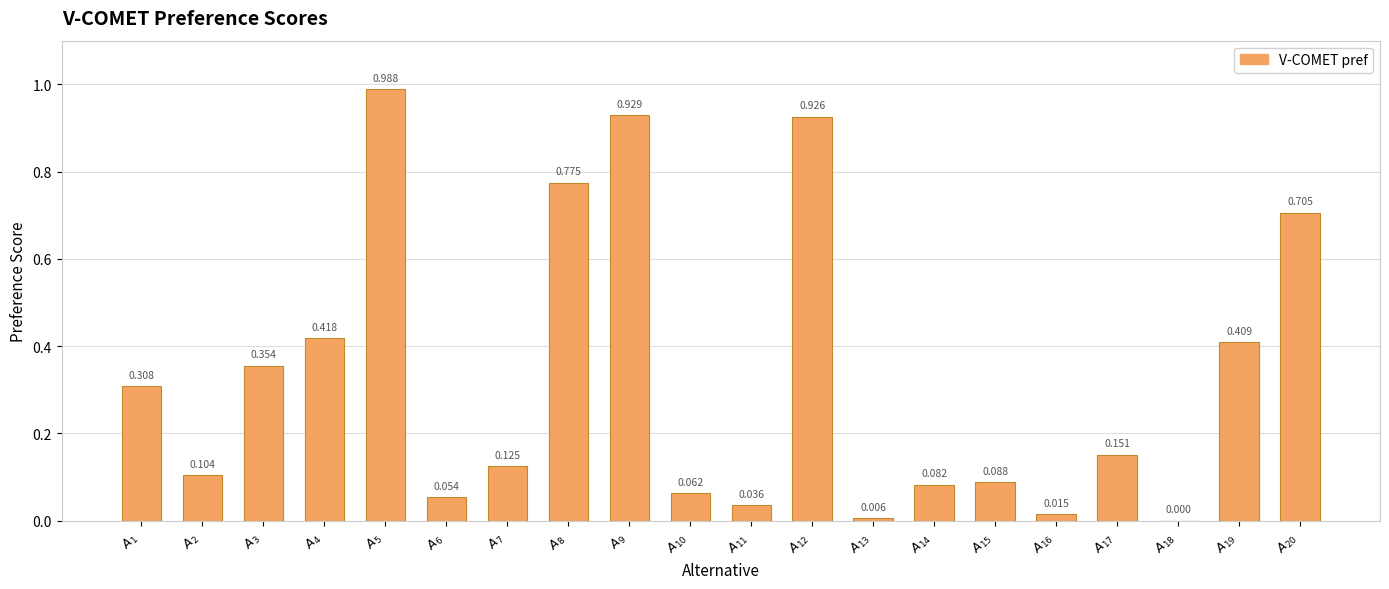

Does the chart contain stacked bars?

No